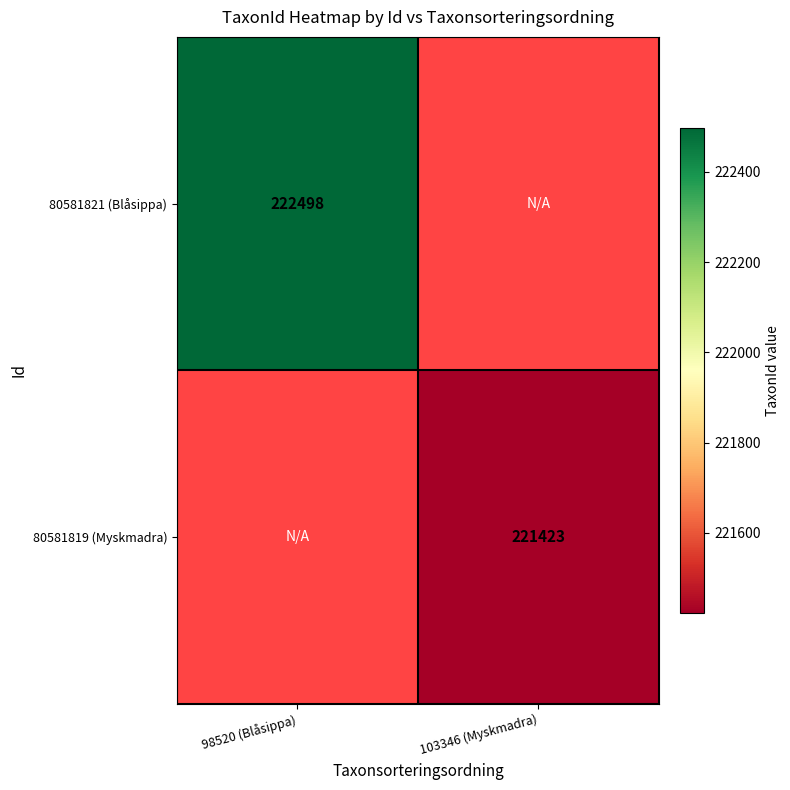

The value of 80581819 (Myskmadra) at 103346 (Myskmadra) is 221423. True or false?

True